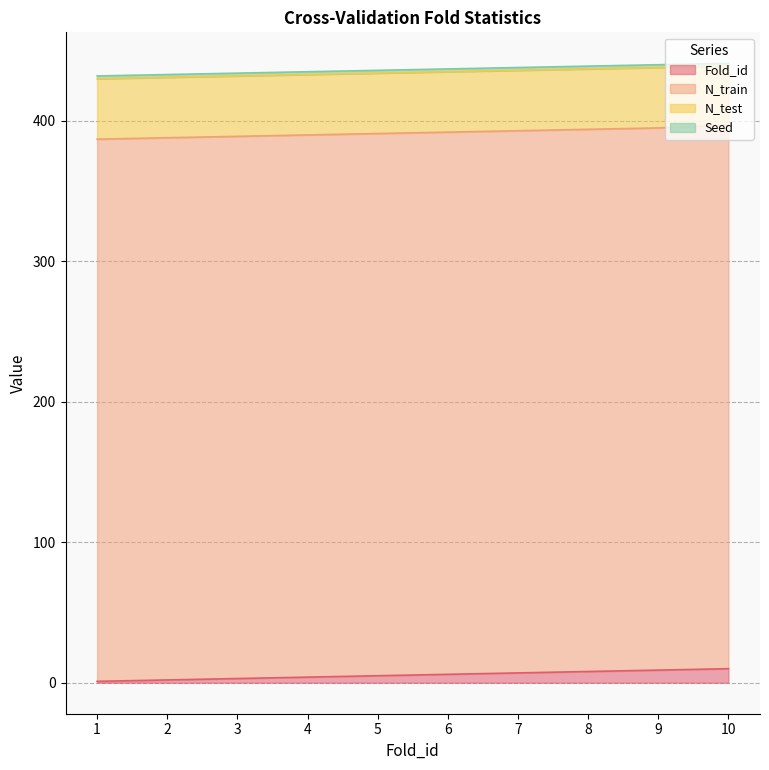

At which category is the sum across all series the highest?

10